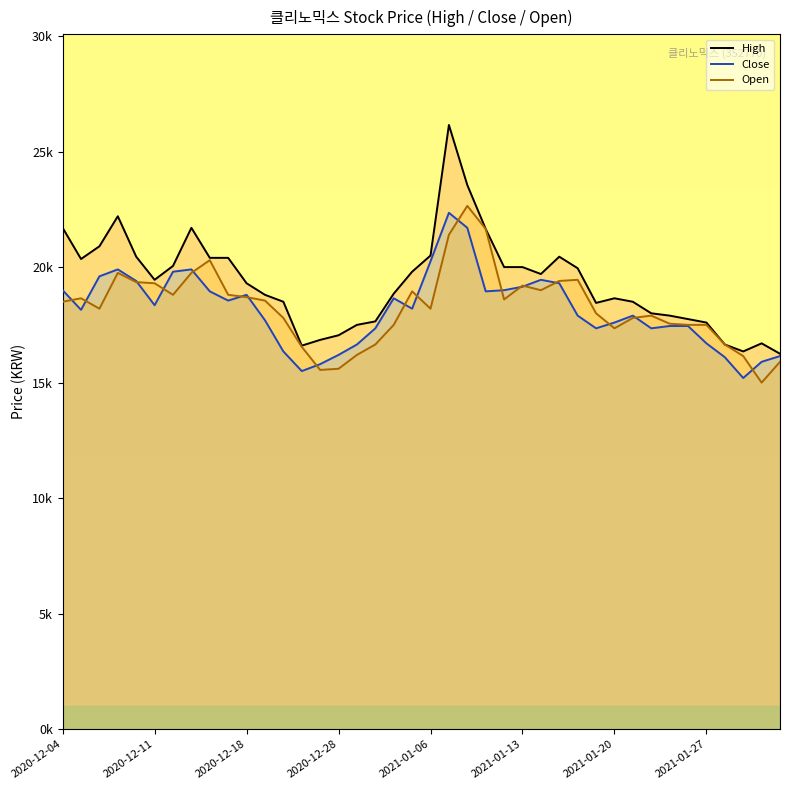

How many data points in Open are above 18500?

19